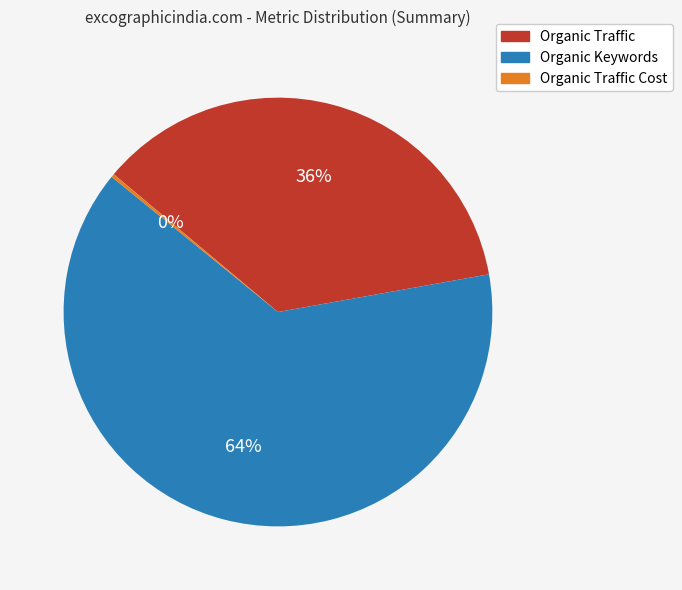

Rank the categories by value from lowest to highest.

Organic Traffic Cost, Organic Traffic, Organic Keywords